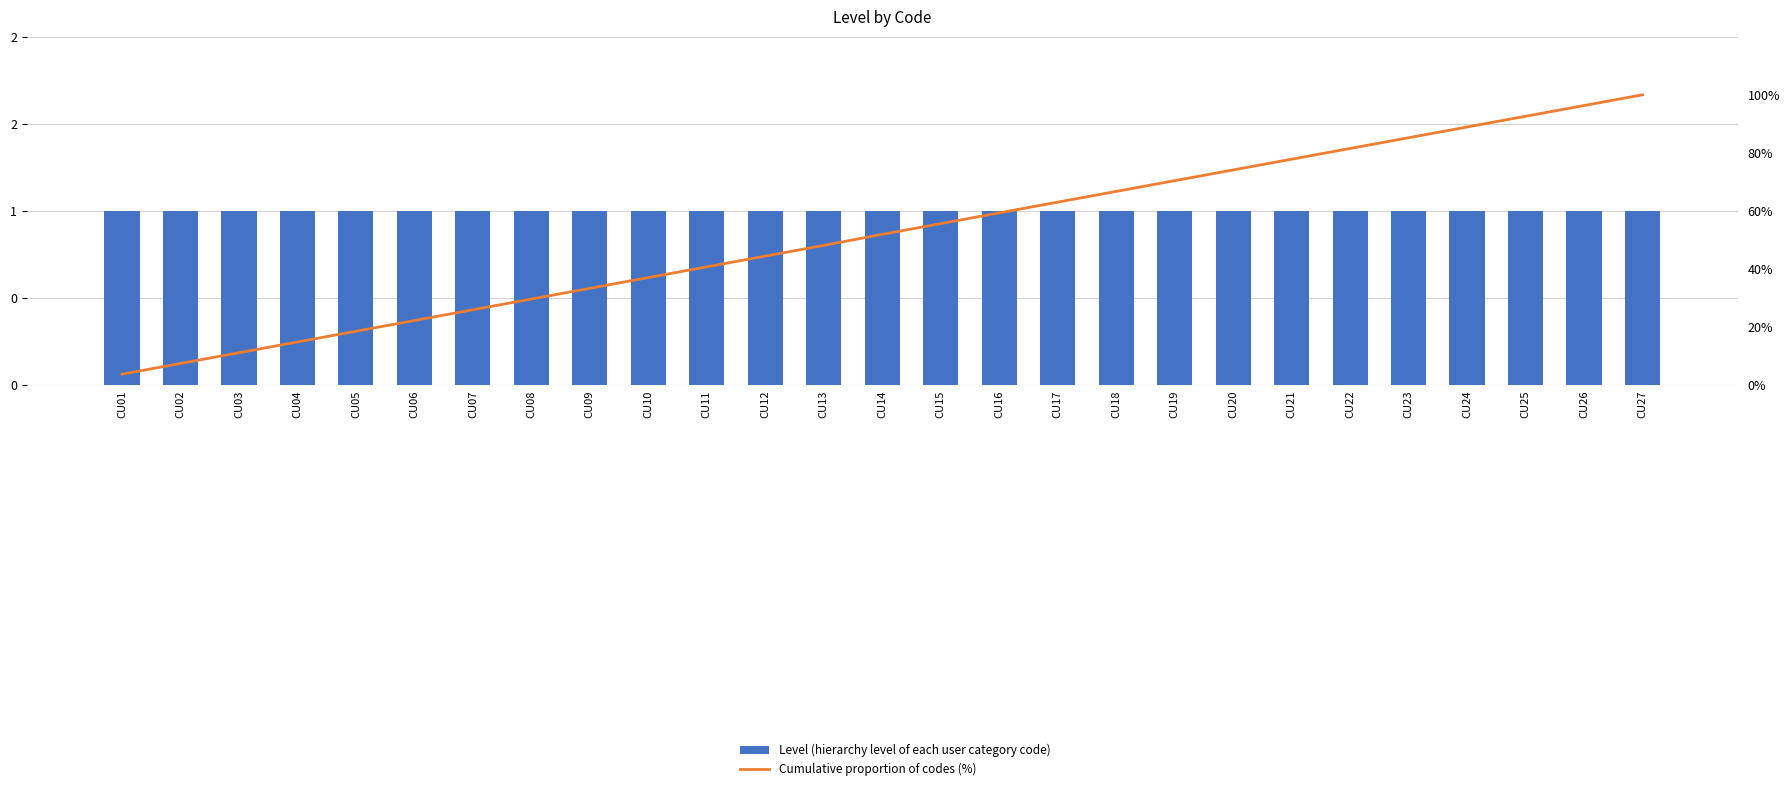

At which label is Level (hierarchy level of each user category code) closest to 1?

CU01